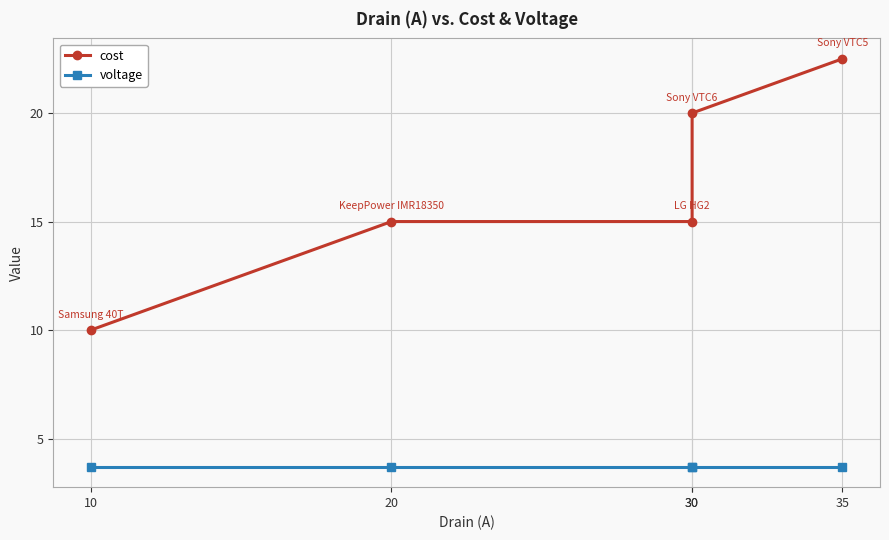

Reading left to right, list all the values displayed in this chart.

cost: 10.0	15.0	15.0	20.0	22.5
voltage: 3.7	3.7	3.7	3.7	3.7